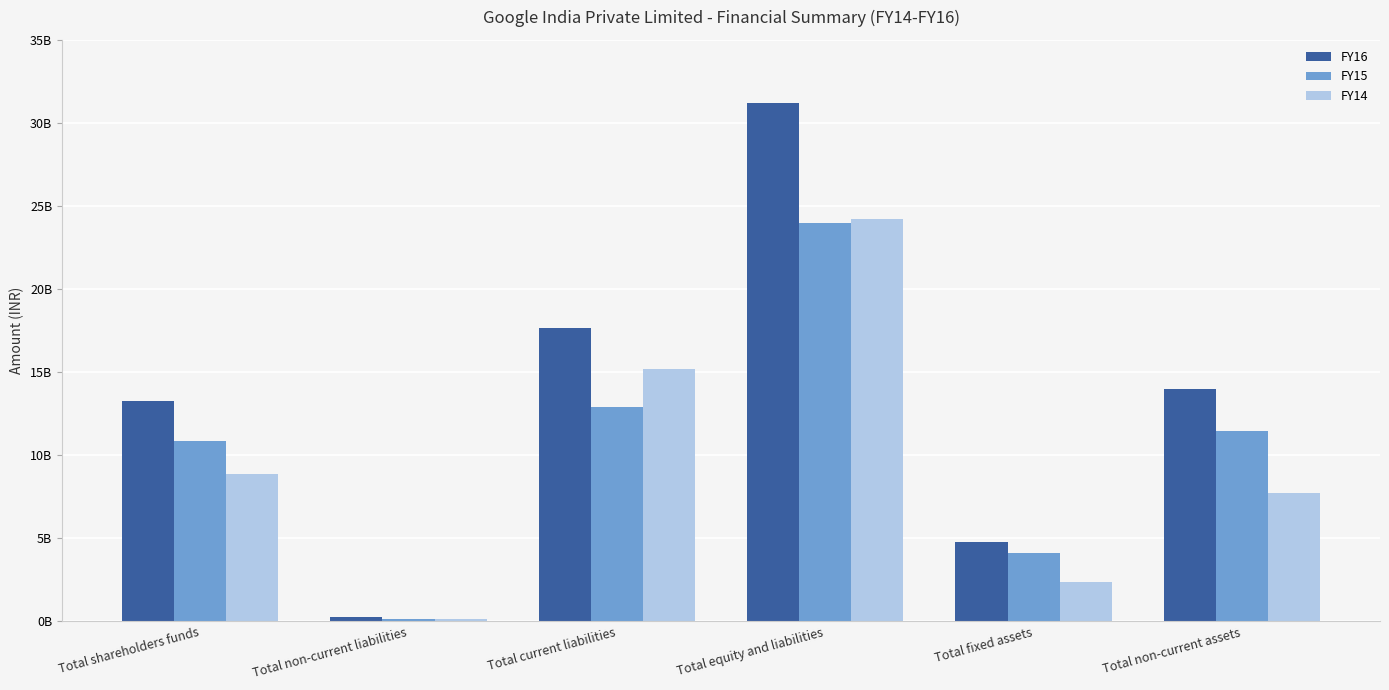

What are all the series names shown in the legend?

FY16, FY15, FY14